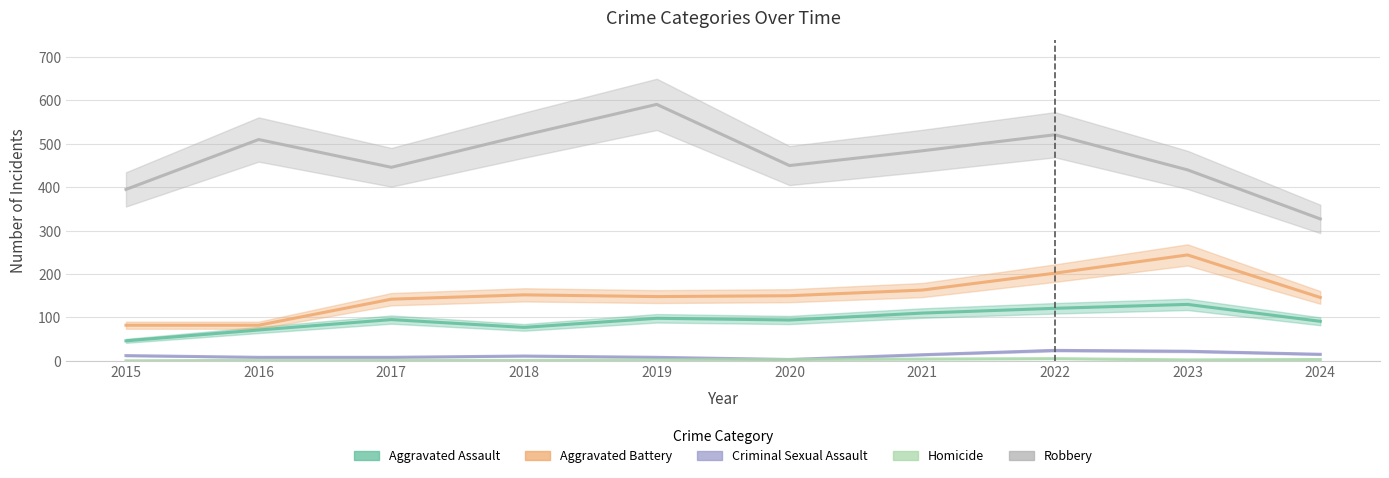

In Robbery, how many points are lower than both neighbors (excluding endpoints)?

2